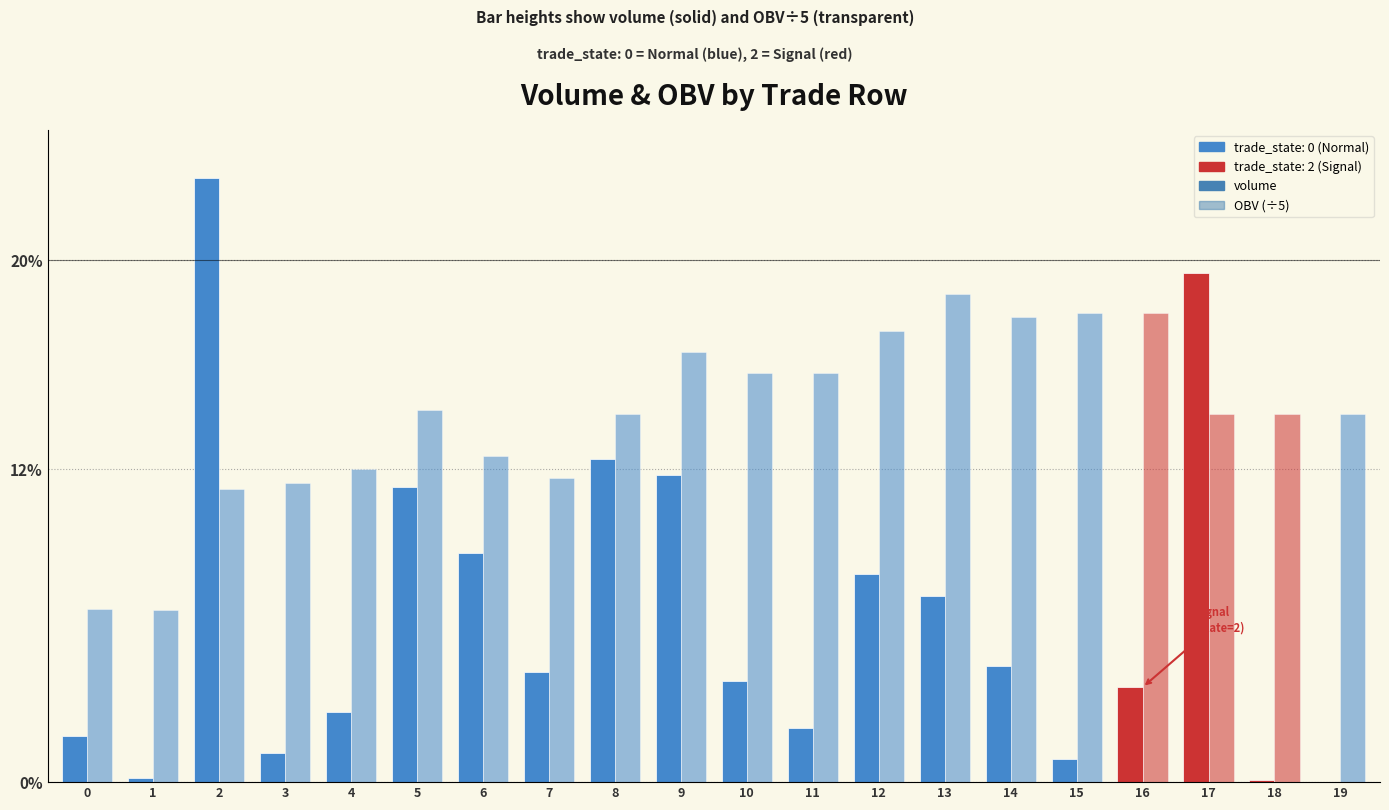

At which label is OBV (÷5) closest to 8862?

6